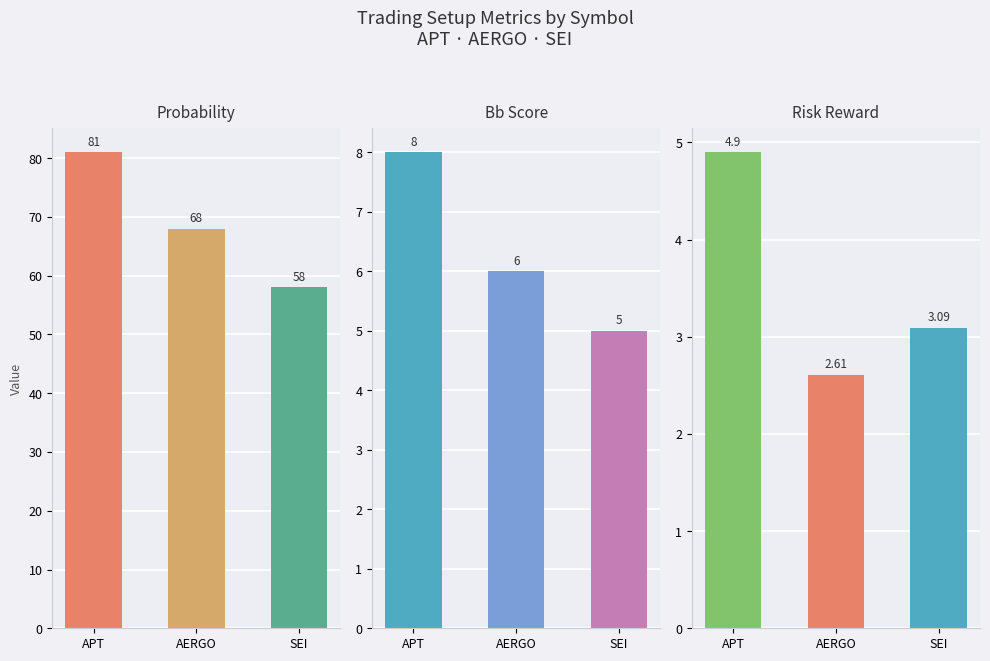

At how many categories does at least one series exceed 32?

3